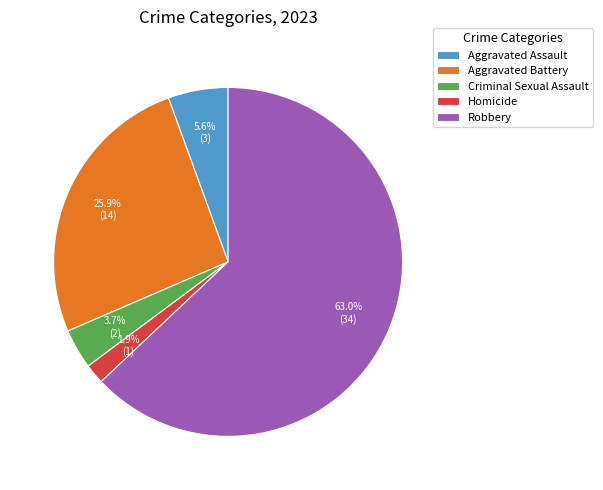

Which category has the smallest portion of the pie?

Homicide